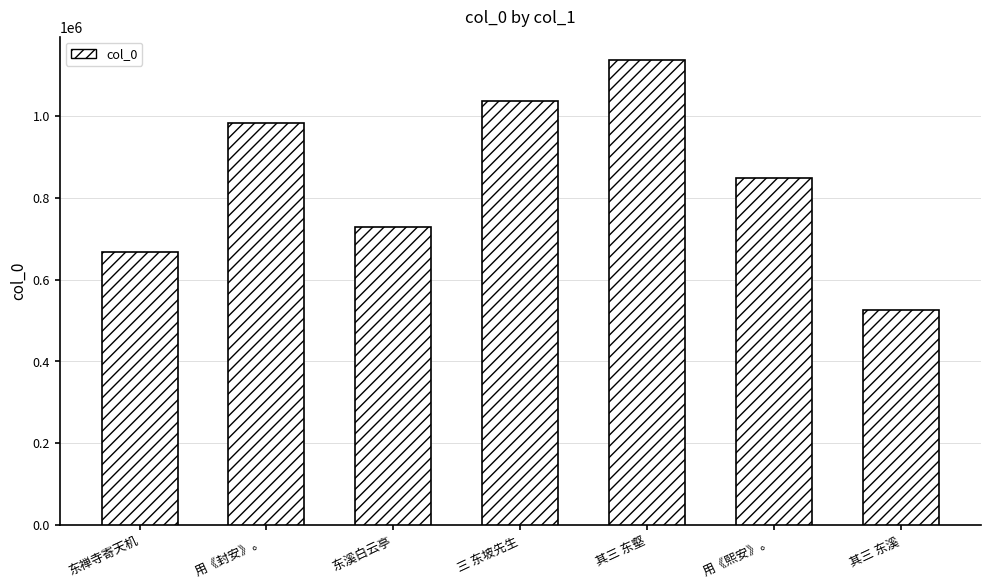

The chart shows a value of 1397243 at 用《熙安》。. True or false?

False